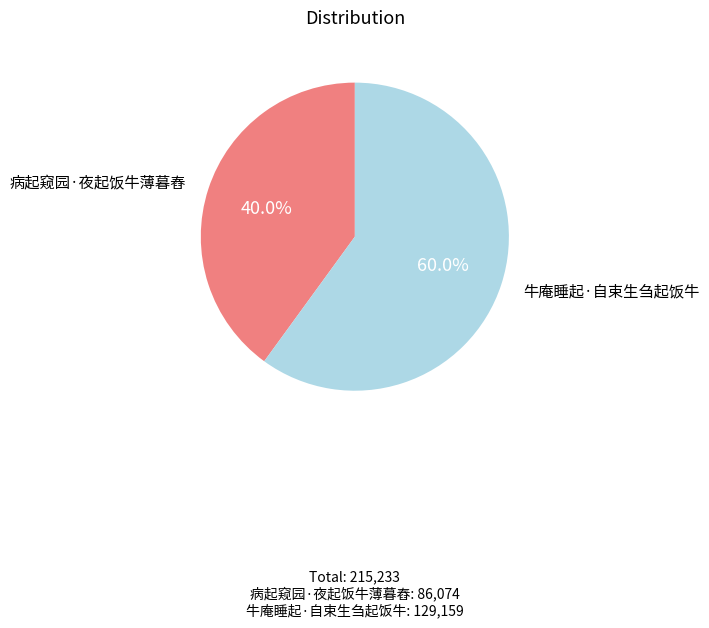

How many segments does this pie chart have?

2